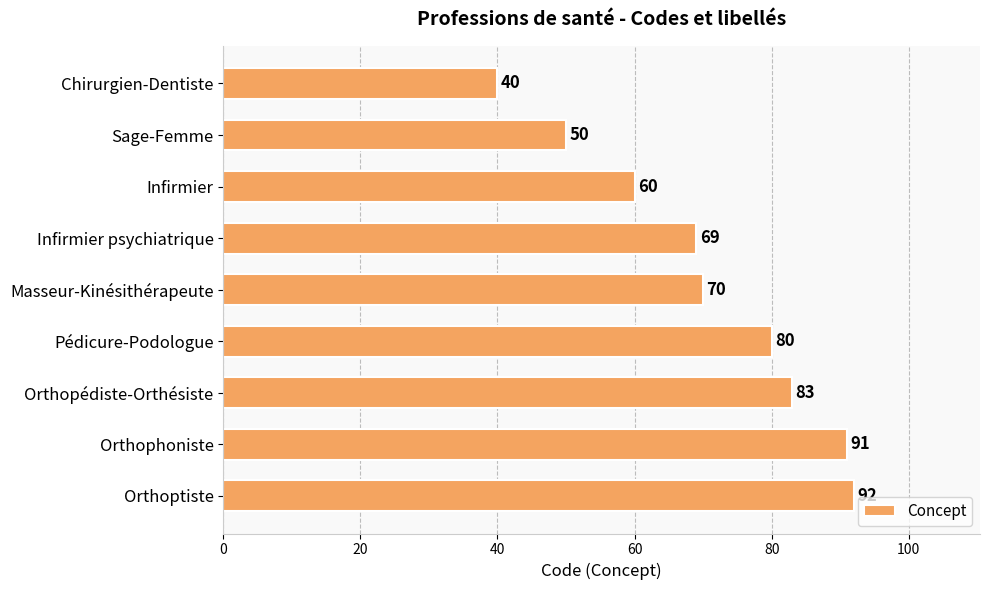

Does the chart contain any negative values?

No